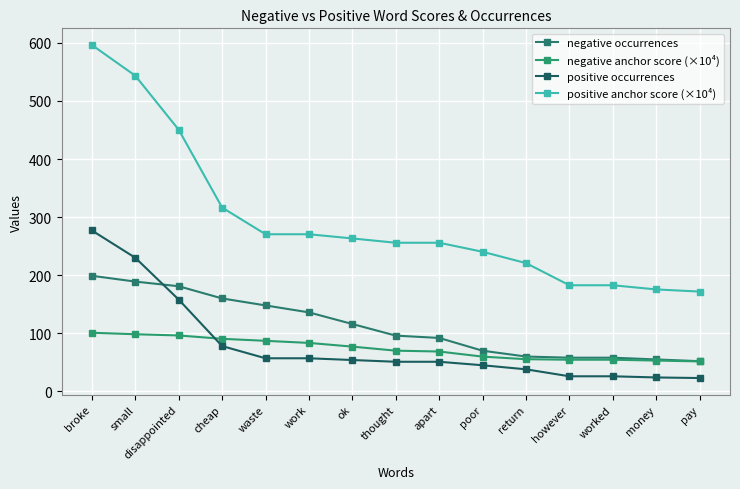

True or false: negative anchor score (×10⁴) has a value of 24.5 at broke.

False